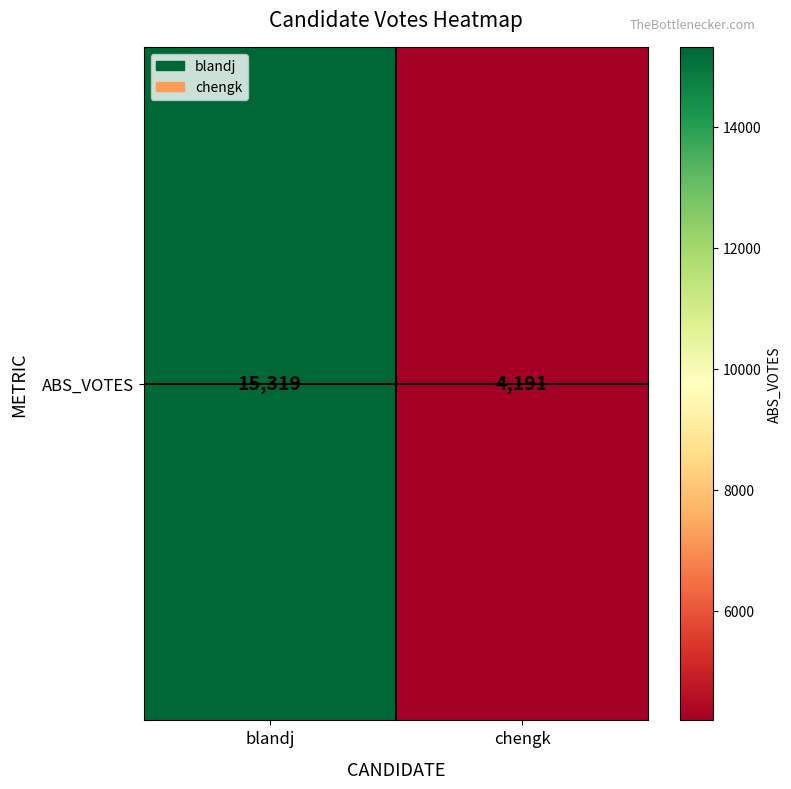

The chart shows a value of 6432 at chengk. True or false?

False